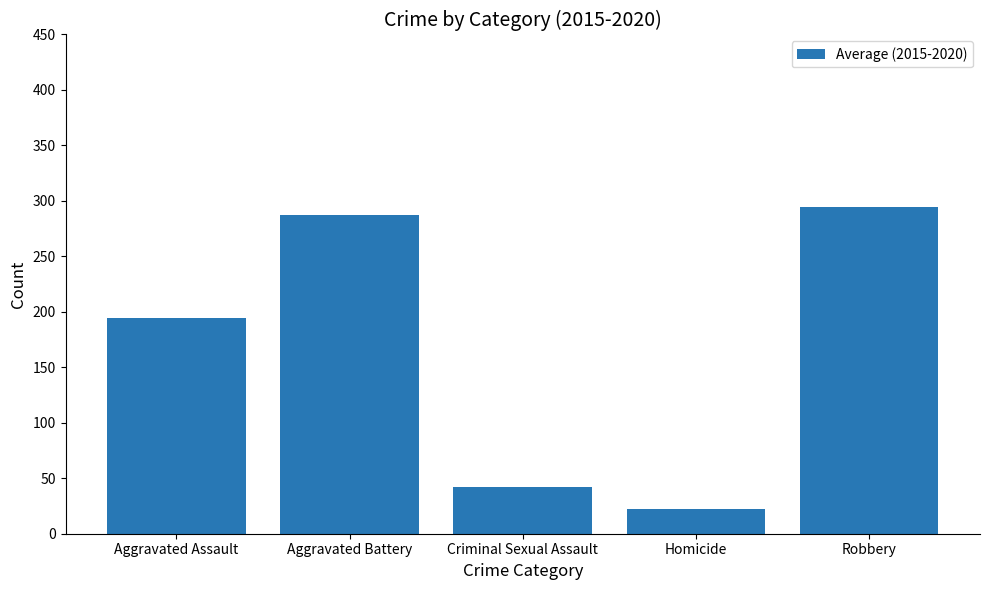

What value does the data have at Criminal Sexual Assault?

41.8